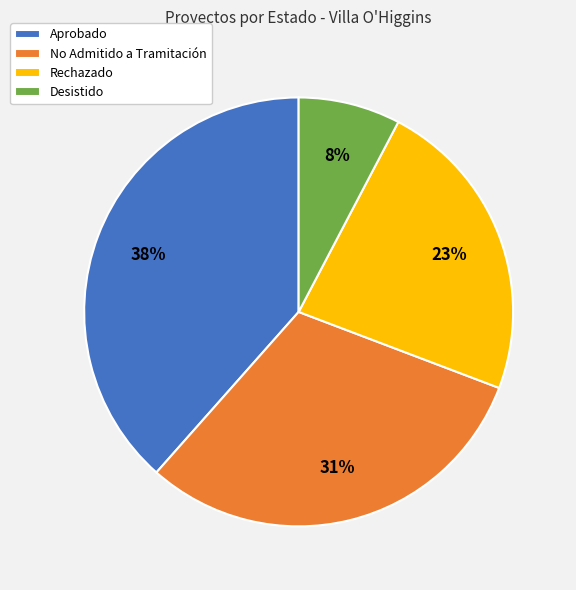

Is the sum of Desistido and Rechazado greater than half?

No